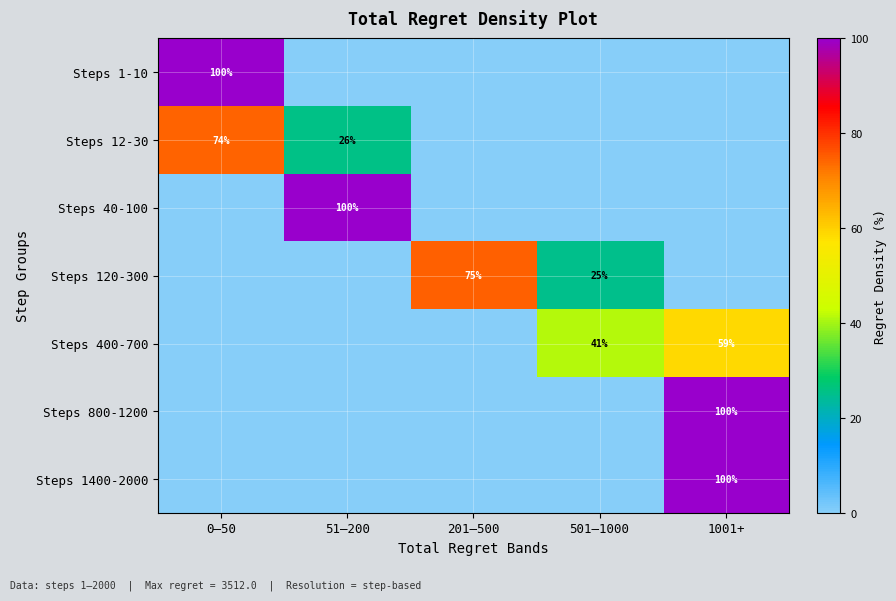

True or false: Steps 120-300 has a value of 0.0 at 51–200.

True